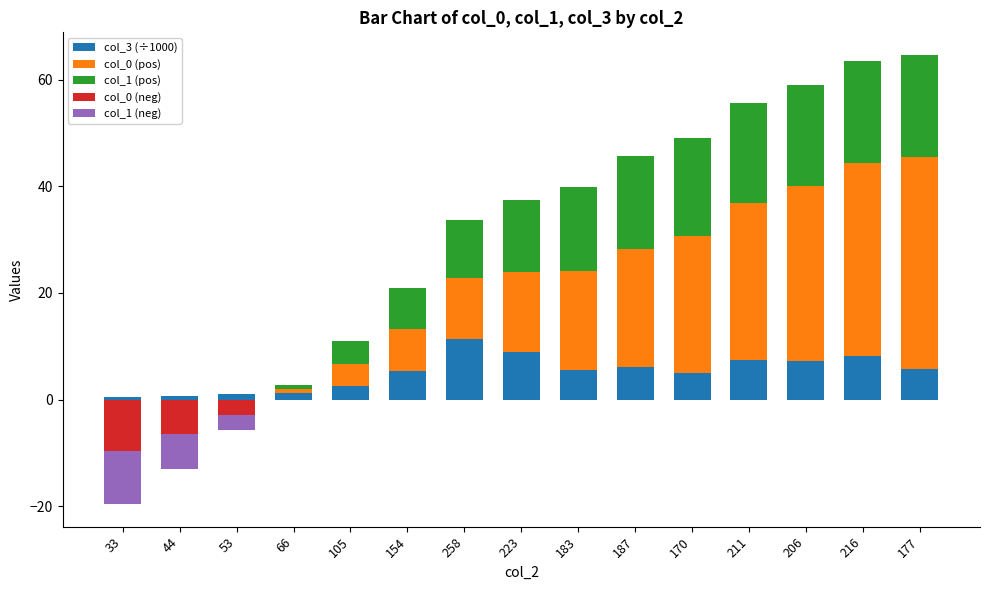

Reading left to right, list all the values displayed in this chart.

col_3 (÷1000): 0.4	0.7	1.1	1.3	2.5	5.4	11.4	8.9	5.6	6.1	5.0	7.5	7.2	8.1	5.7
col_0 (pos): 0.0	0.0	0.0	0.7	4.2	7.9	11.5	15.0	18.6	22.1	25.7	29.3	32.8	36.3	39.8
col_1 (pos): 0.0	0.0	0.0	0.7	4.4	7.6	10.8	13.6	15.8	17.5	18.4	18.8	19.0	19.2	19.2
col_0 (neg): -9.7	-6.5	-2.9	0.0	0.0	0.0	0.0	0.0	0.0	0.0	0.0	0.0	0.0	0.0	0.0
col_1 (neg): -10.0	-6.5	-2.8	0.0	0.0	0.0	0.0	0.0	0.0	0.0	0.0	0.0	0.0	0.0	0.0